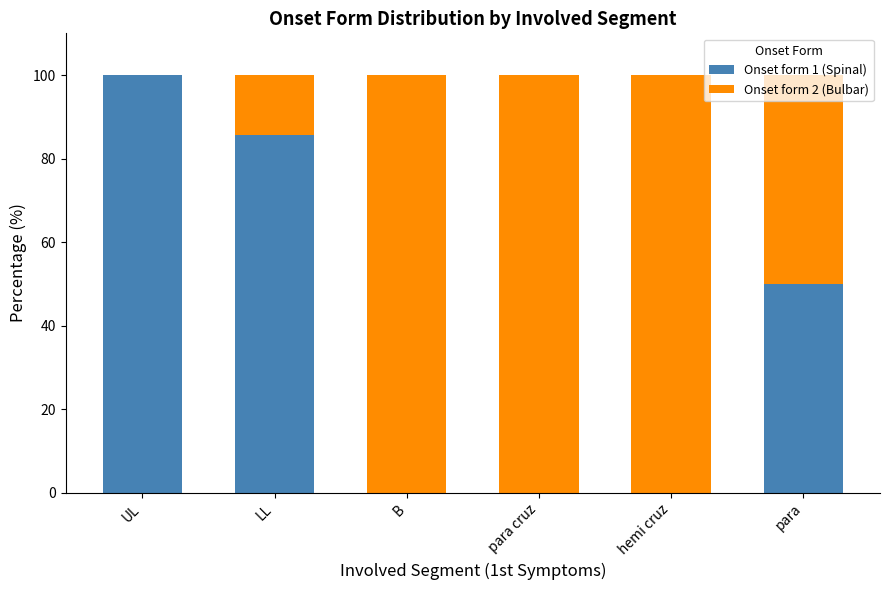

What is the difference between the Onset form 1 (Spinal) values at para and B?

50.0